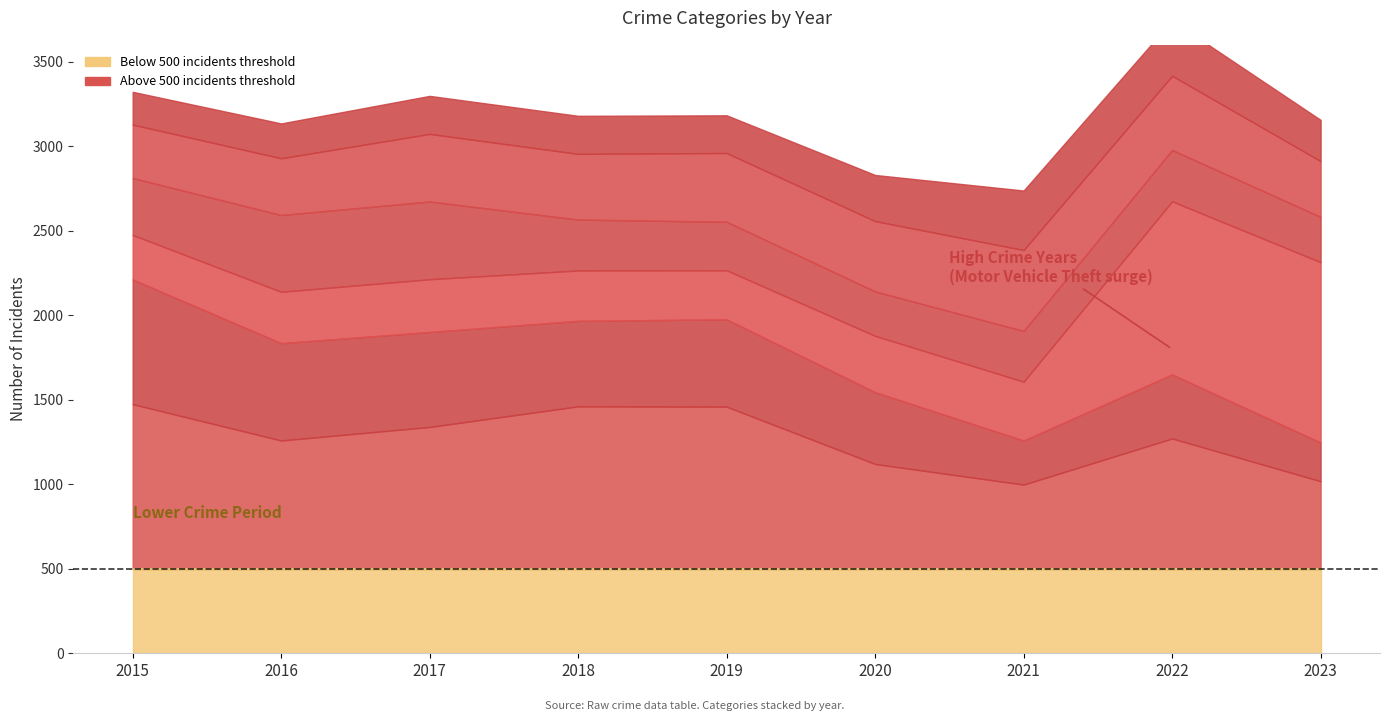

How many interior local valleys does the Theft series have?

2